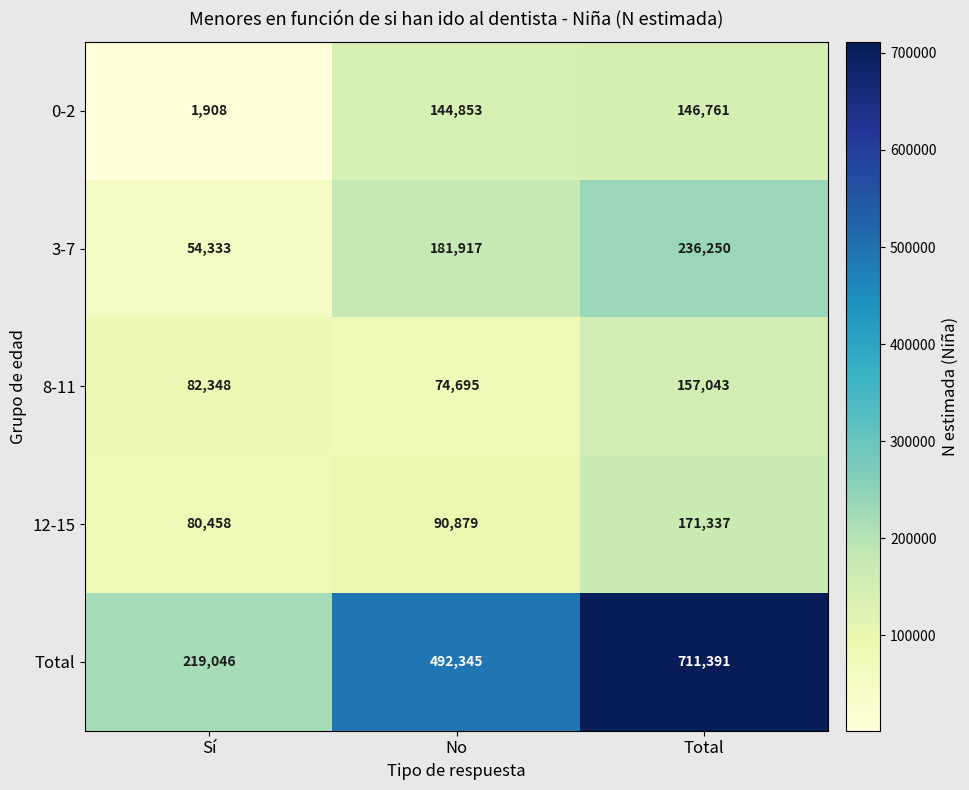

Reading left to right, list all the values displayed in this chart.

0-2: 1908	144853	146761
3-7: 54333	181917	236250
8-11: 82348	74695	157043
12-15: 80458	90879	171337
Total: 219046	492345	711391